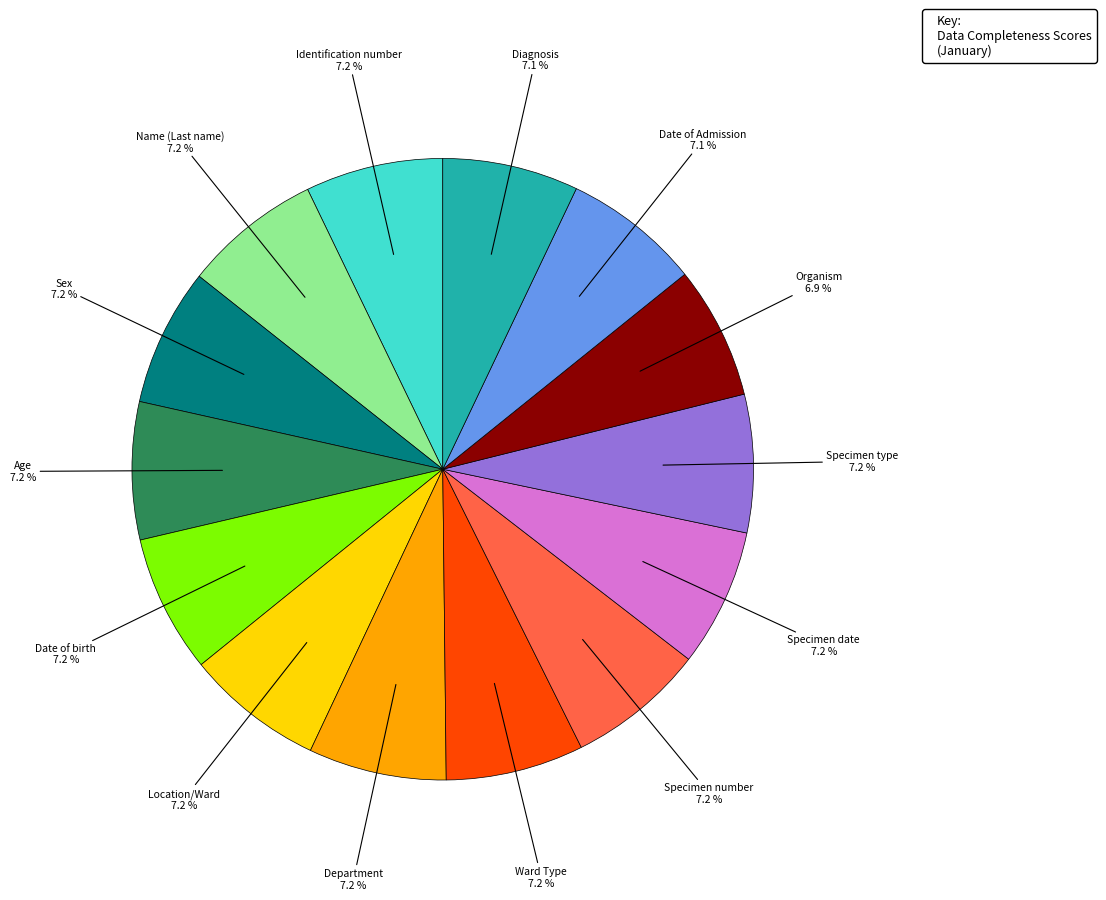

Count the number of slices in the pie.

14